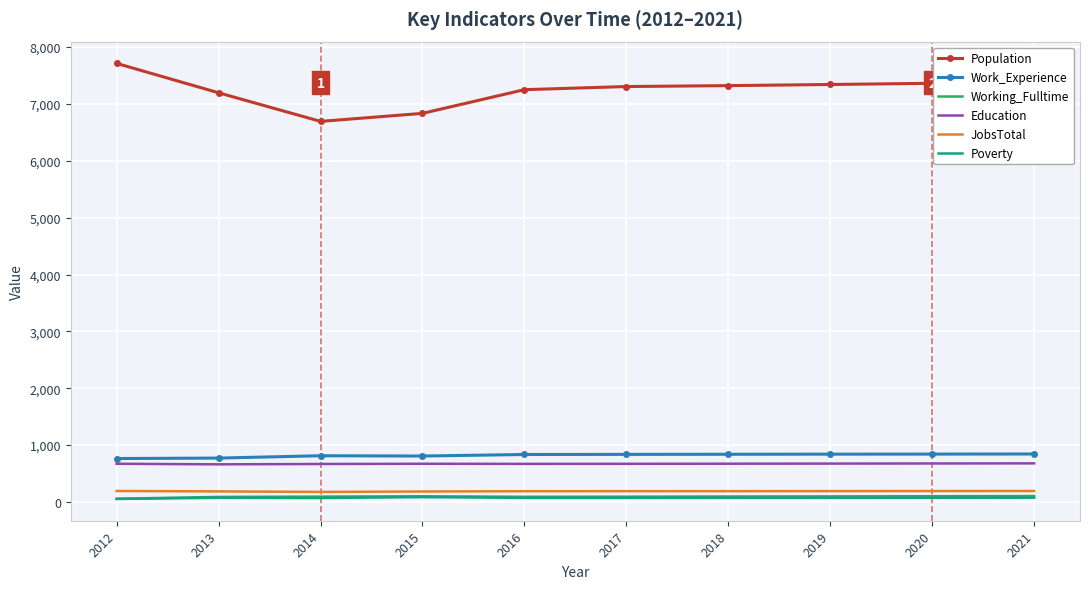

Which series has the widest spread of values?

Population